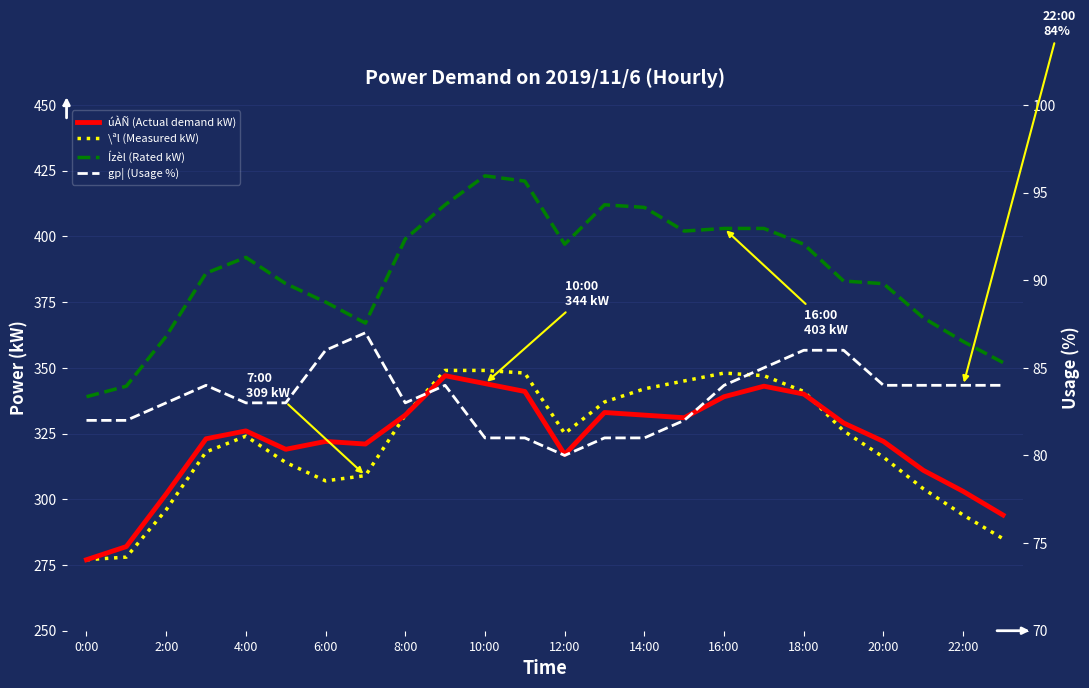

What is the value of the \ªl (Measured kW) point at the 18th from the left?

347